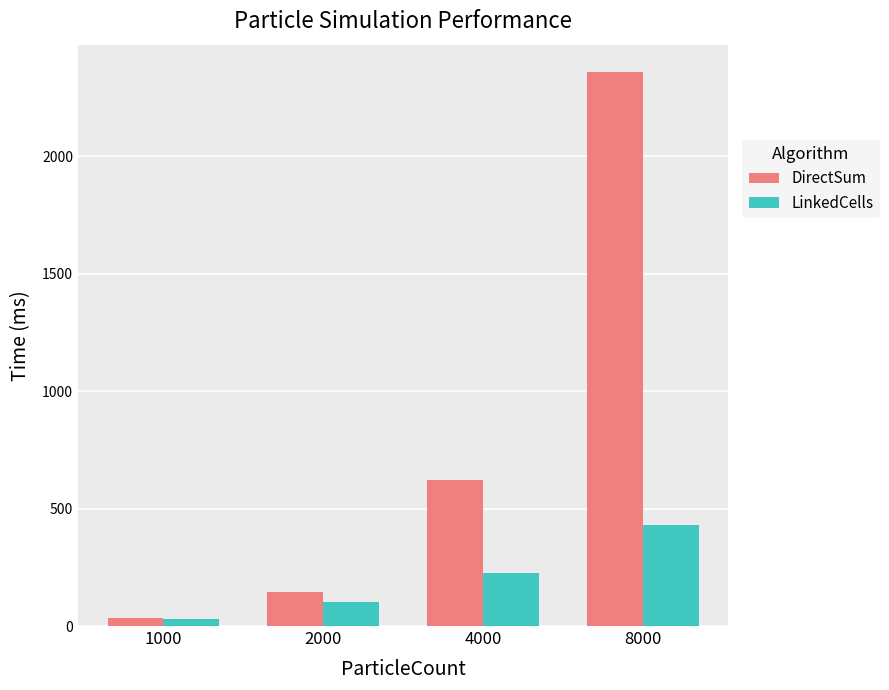

At which label does LinkedCells first exceed 226?

4000